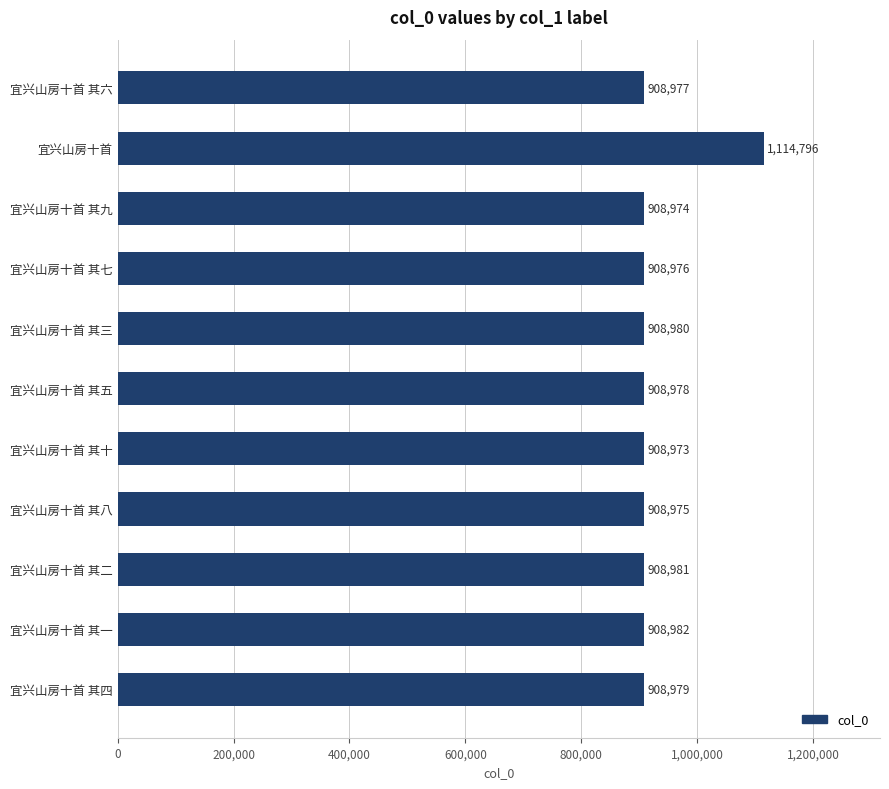

Which label corresponds to the smallest value in the chart?

宜兴山房十首 其十